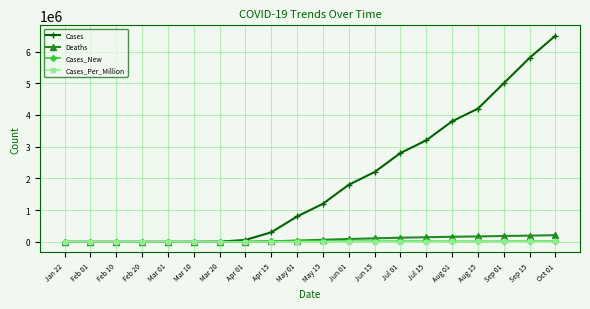

Which series has the widest spread of values?

Cases